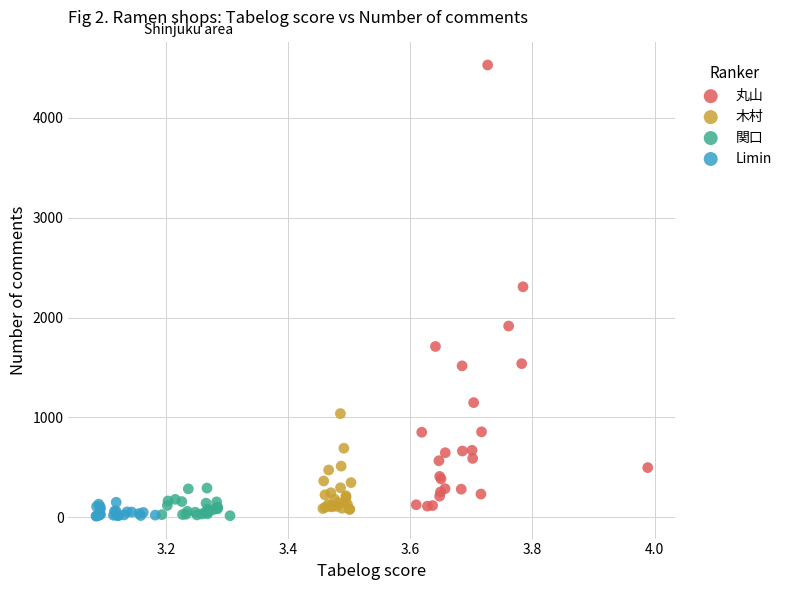

Which series reaches the maximum Y coordinate?

丸山